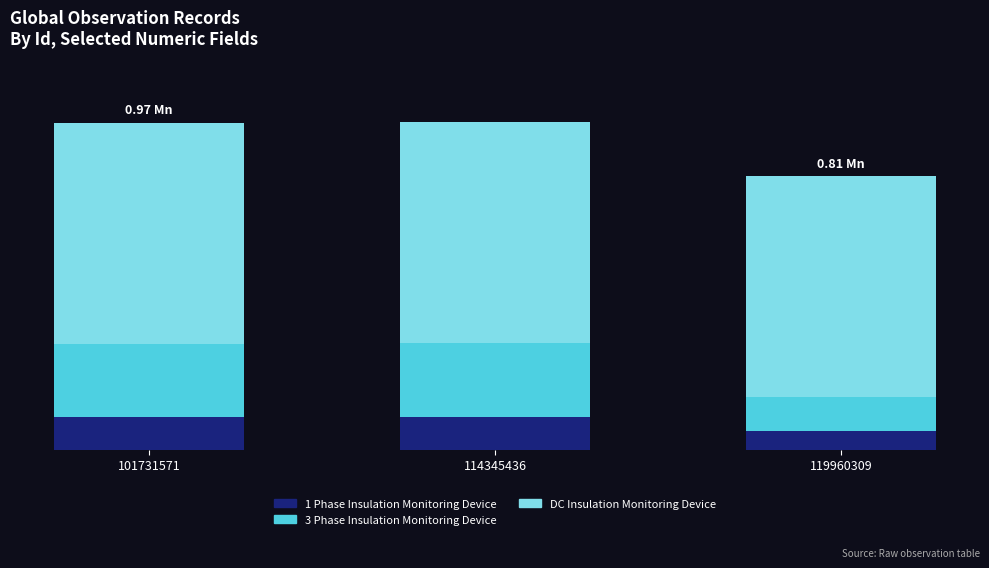

What is the difference between the maximum and minimum values in the DC Insulation Monitoring Device series?

196